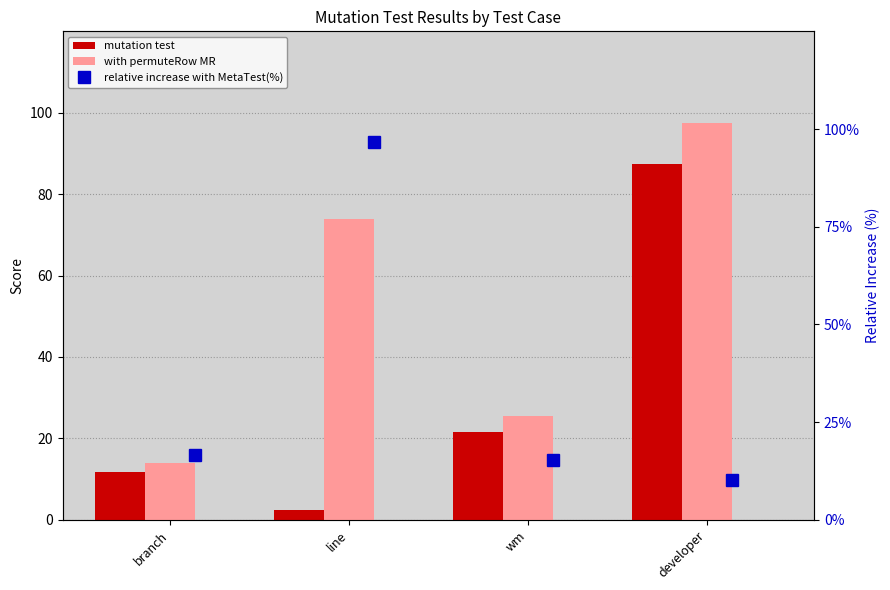

What value does the relative increase with MetaTest(%) series have at branch?

16.7